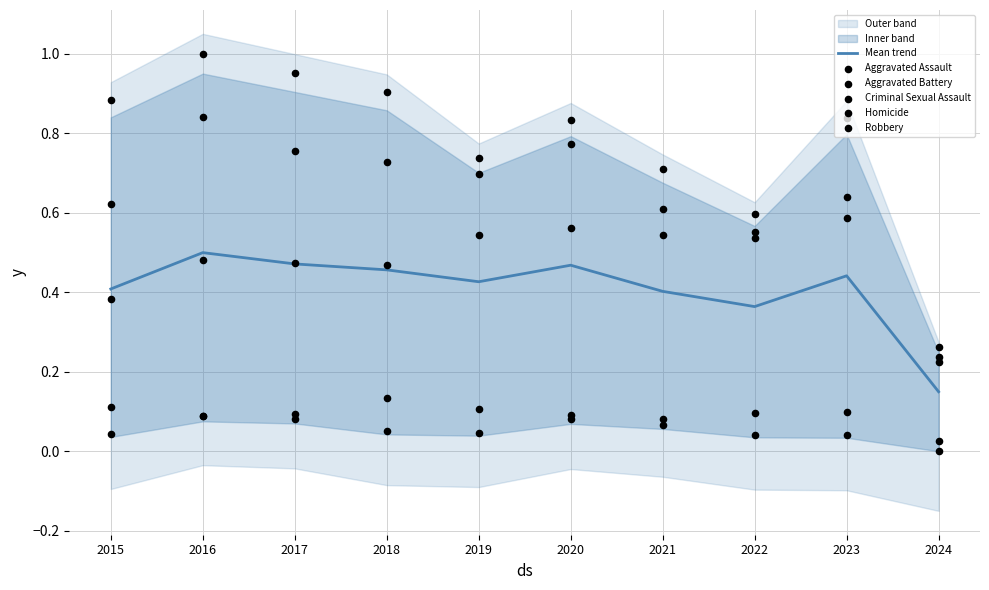

What is the total value across all series at 2021?

2.4